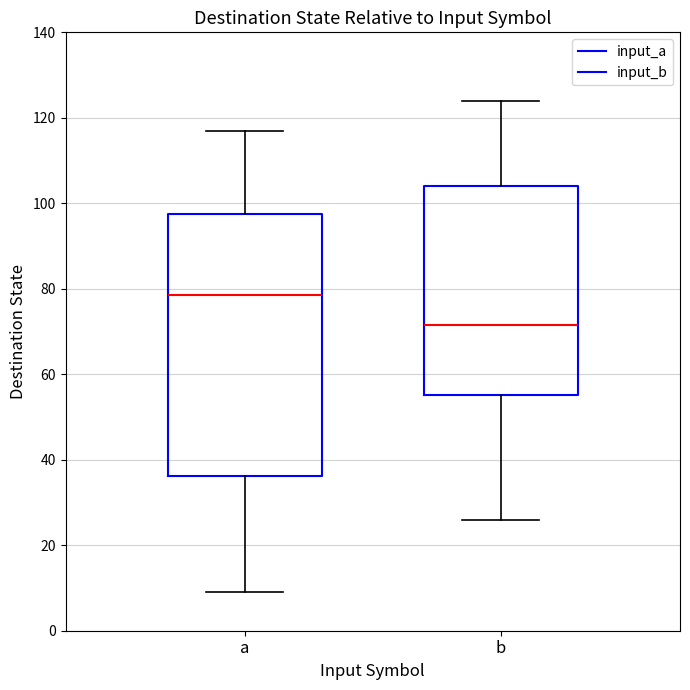

Which box has the lowest median line?

b